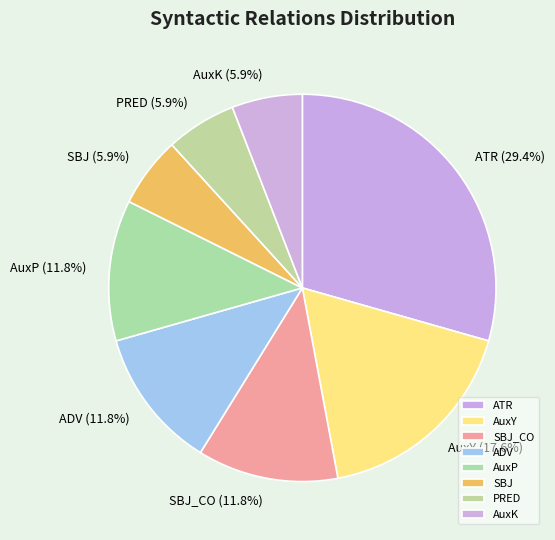

How much of the chart is everything except AuxK?

94.1%